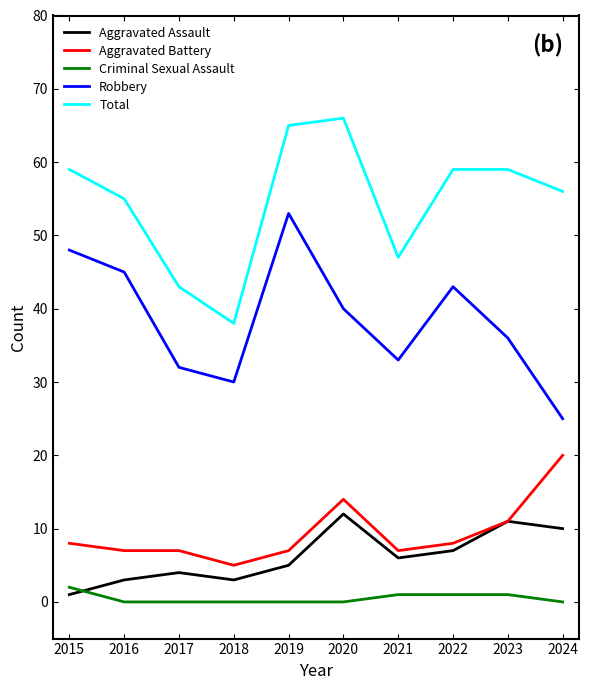

How many interior local valleys does the Aggravated Assault series have?

2